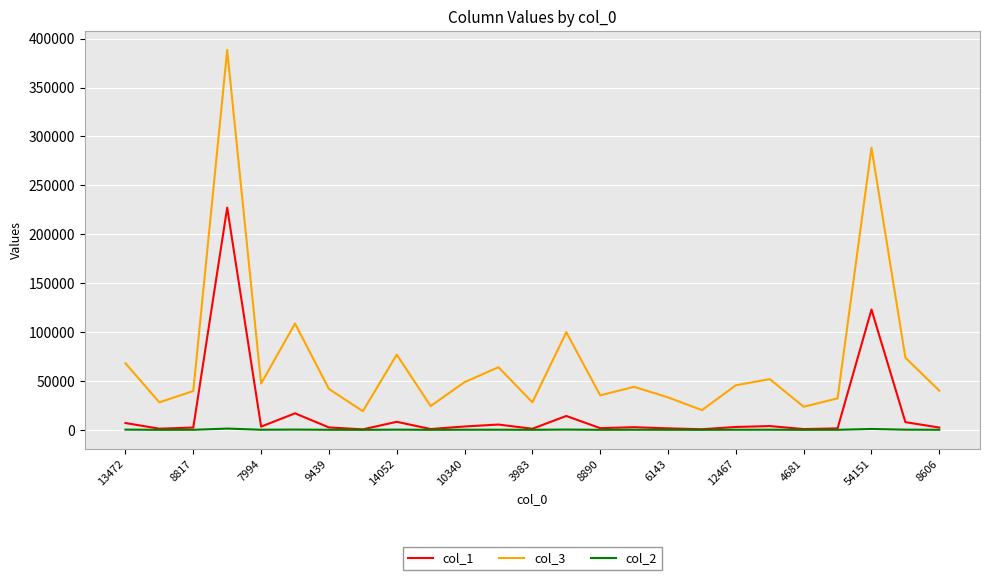

List the series in order of their peak value, highest first.

col_3, col_1, col_2